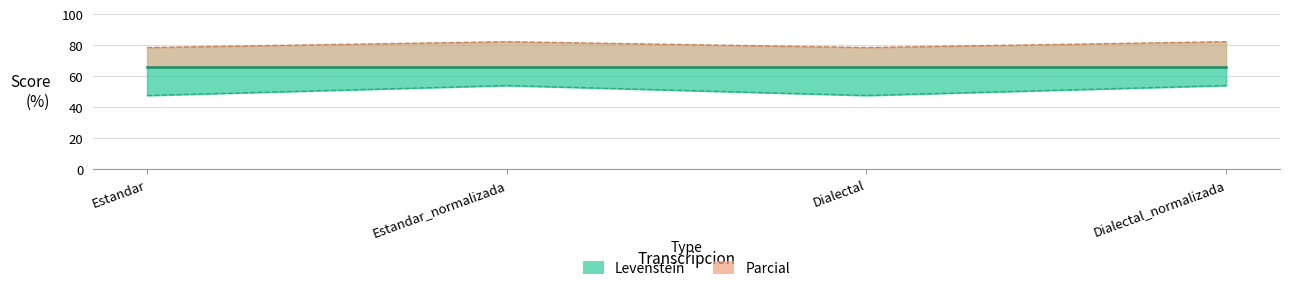

True or false: Levenstein and Parcial intersect in this chart.

False